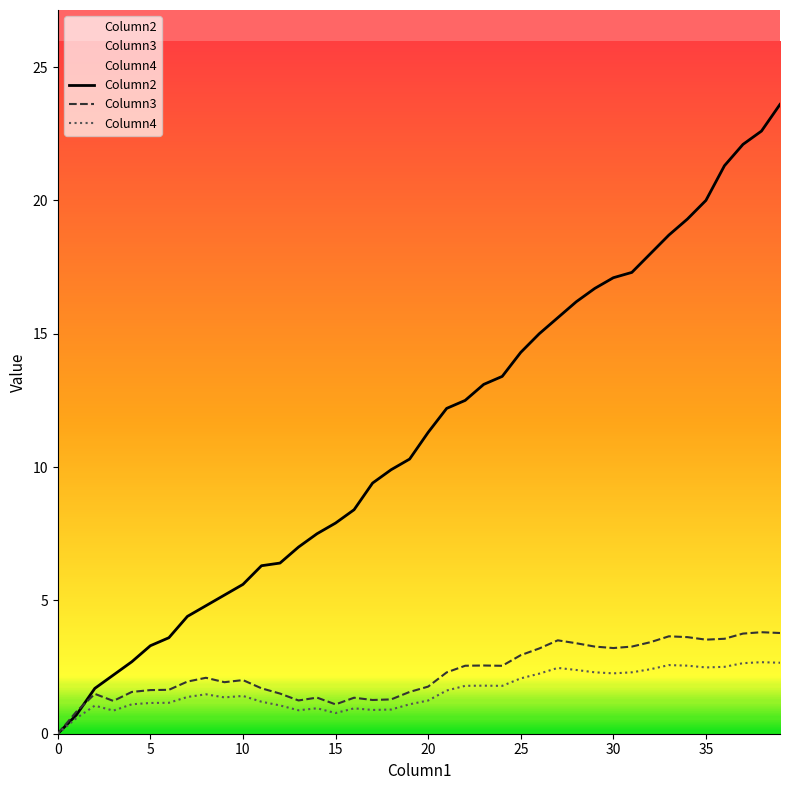

Where does the Column2 series first go above 11?

20